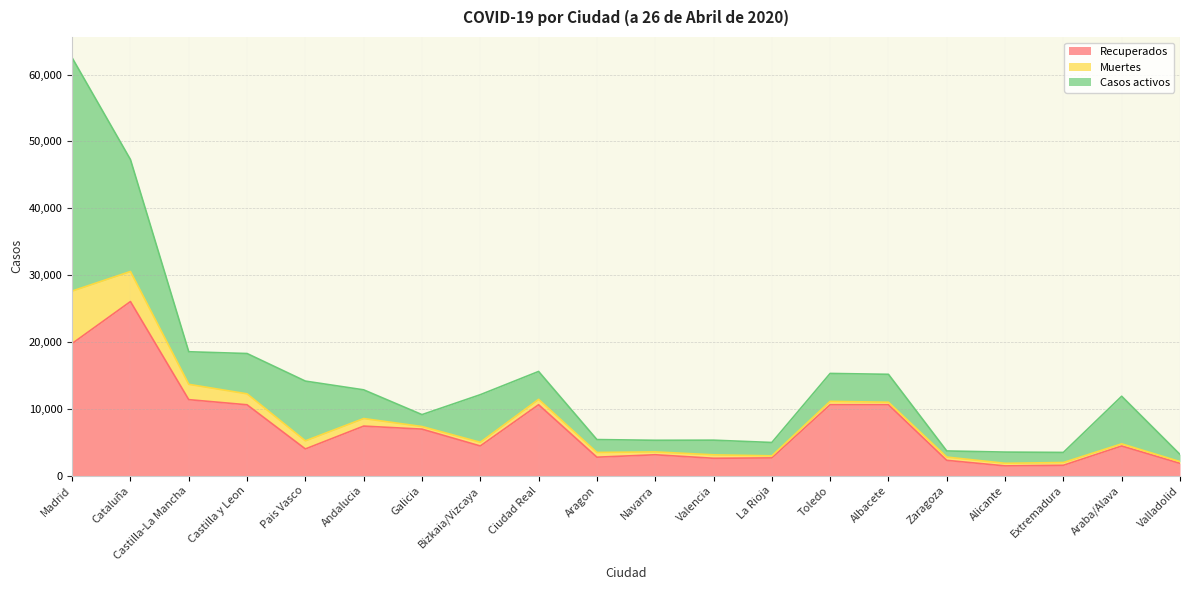

Which series has the largest range (max minus min)?

Casos activos